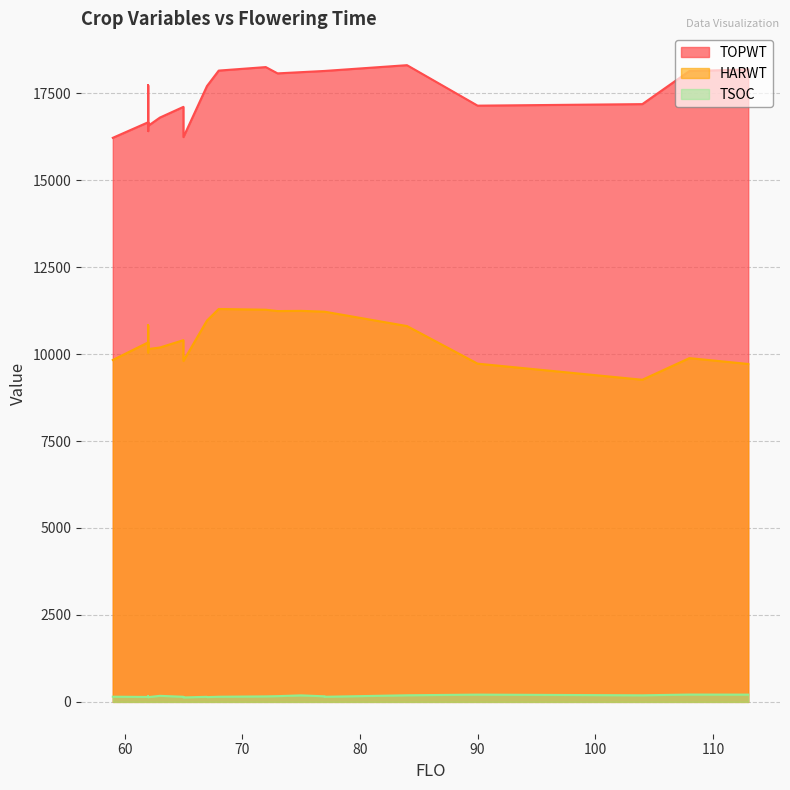

What value does the TSOC series have at 11, to the nearest 5?

210